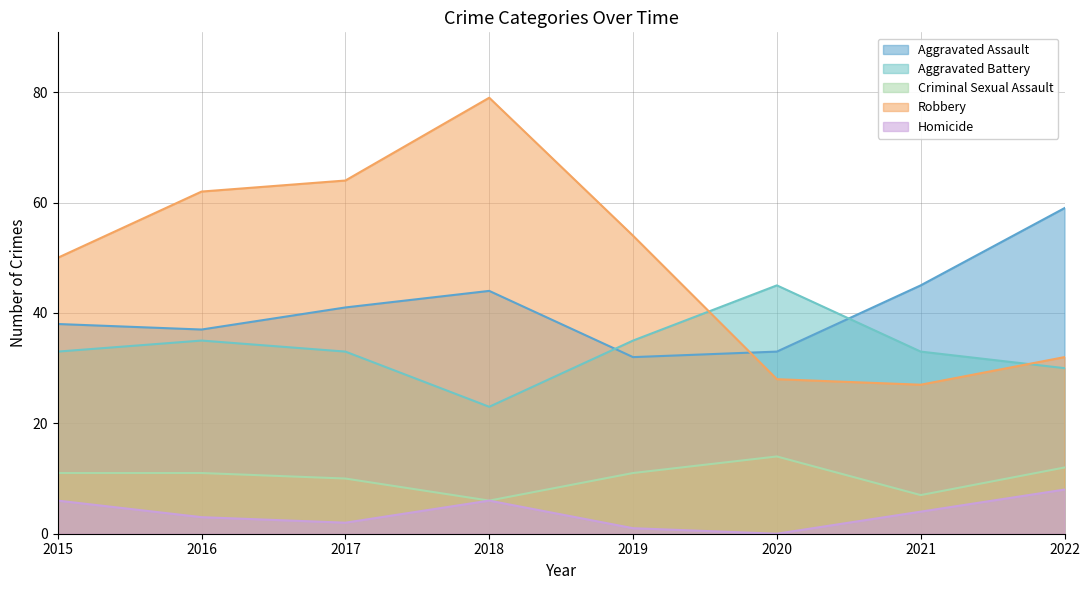

Reading left to right, what are all the values shown in this chart?

Aggravated Assault: 38	37	41	44	32	33	45	59
Aggravated Battery: 33	35	33	23	35	45	33	30
Criminal Sexual Assault: 11	11	10	6	11	14	7	12
Robbery: 50	62	64	79	54	28	27	32
Homicide: 6	3	2	6	1	0	4	8